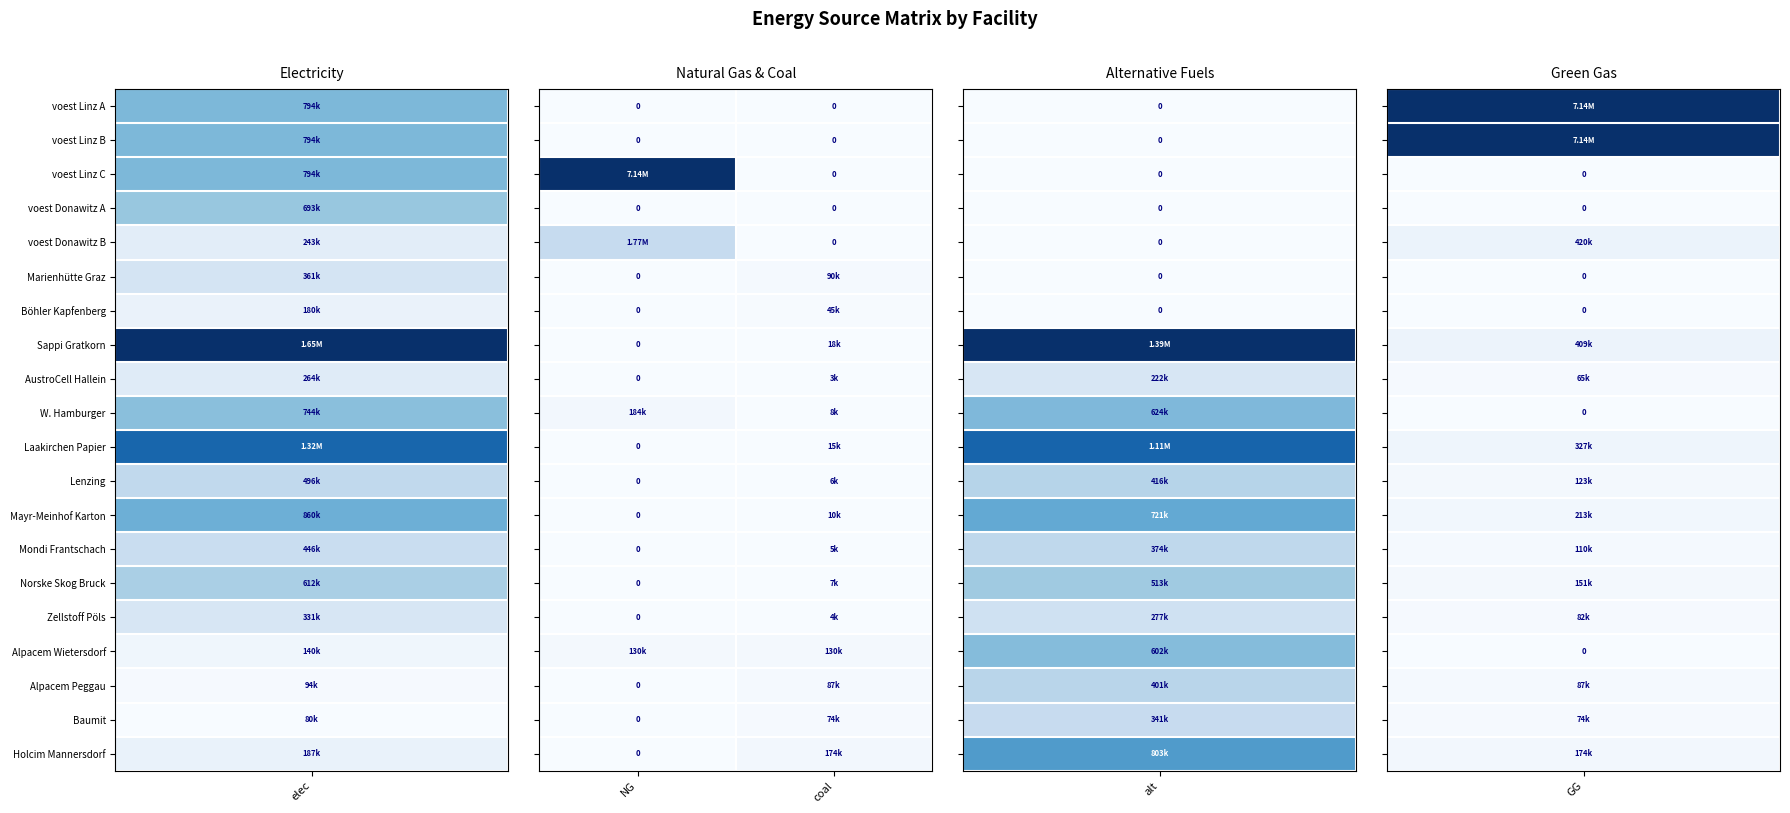

True or false: Baumit has a value of 34875.0 at NG.

False